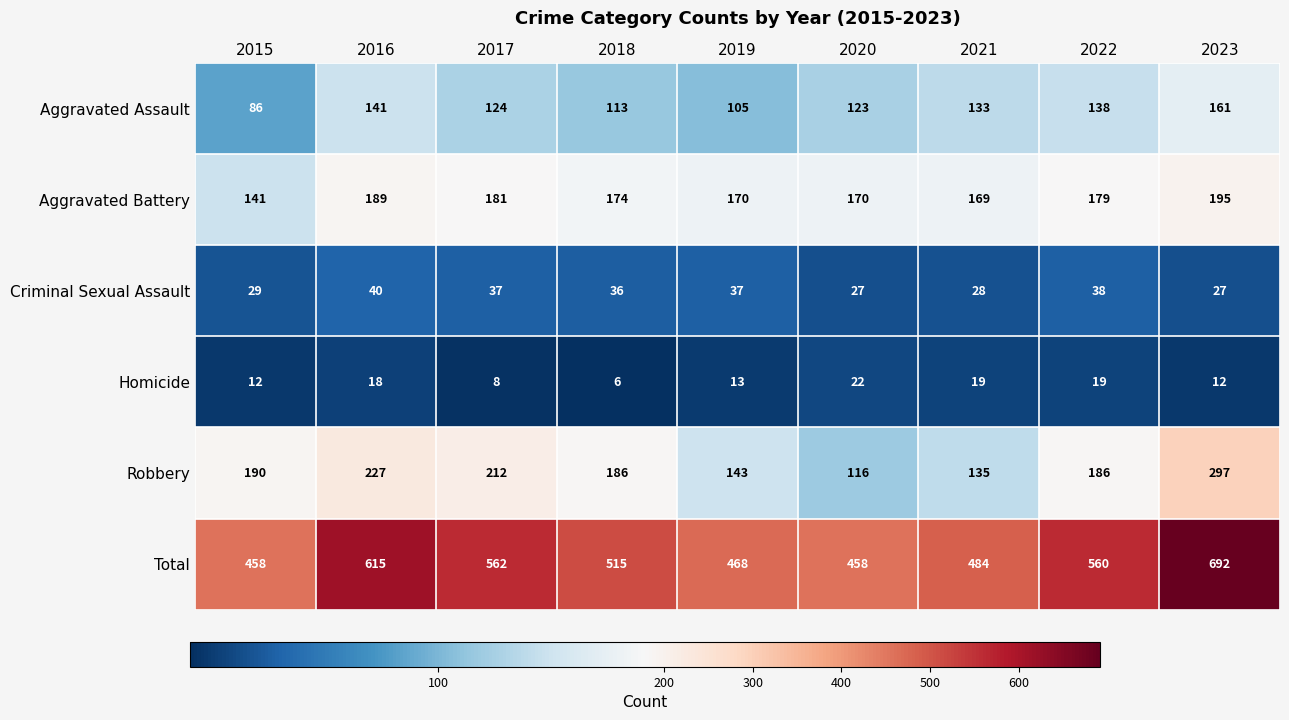

Count the number of categories in the chart.

9